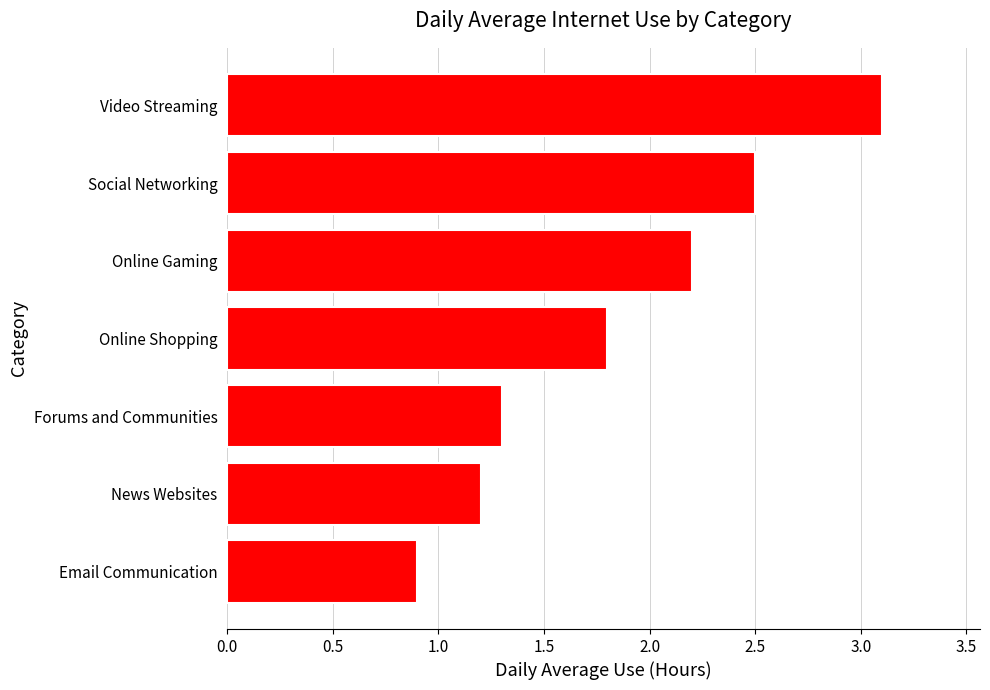

Is it true that the value at Video Streaming is 4.9?

False